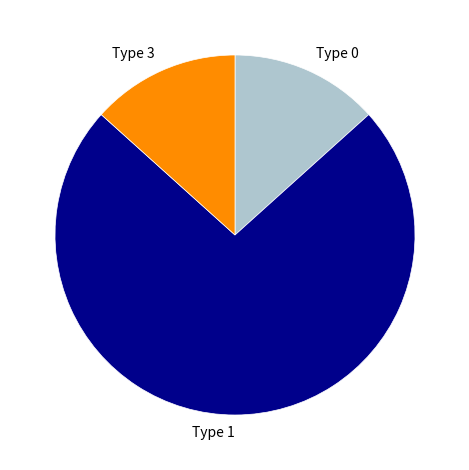

What is the largest slice in the pie chart?

Type 1